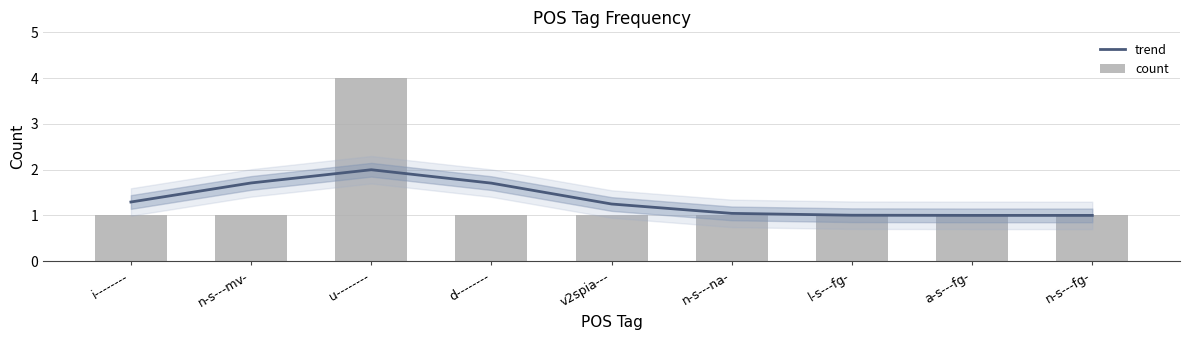

What position from the right is u--------?

7